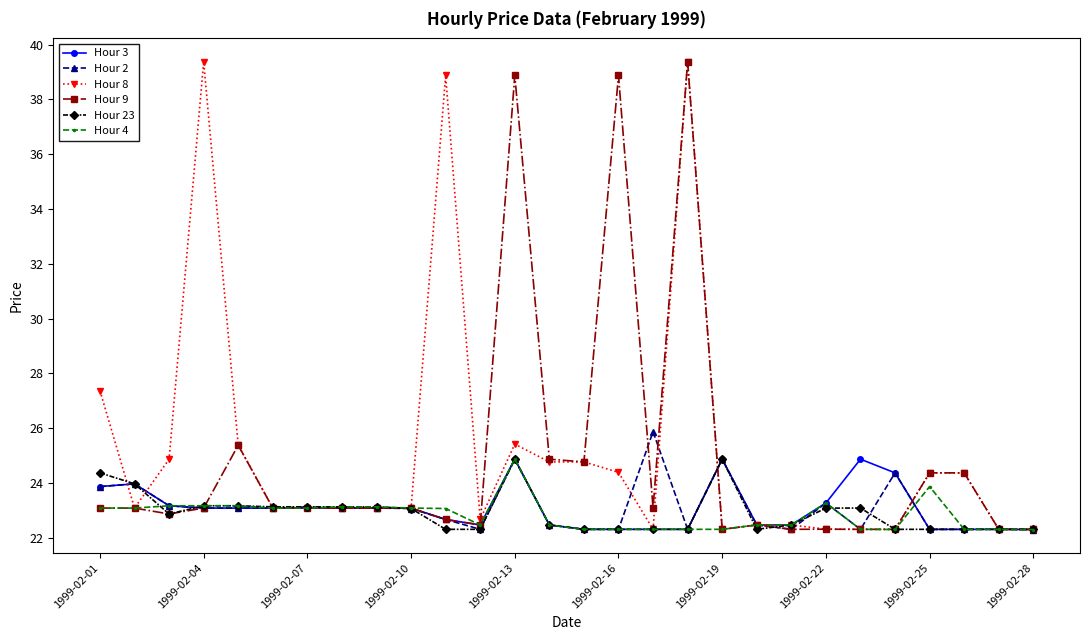

What is the highest value of the Hour 2 series?

25.9